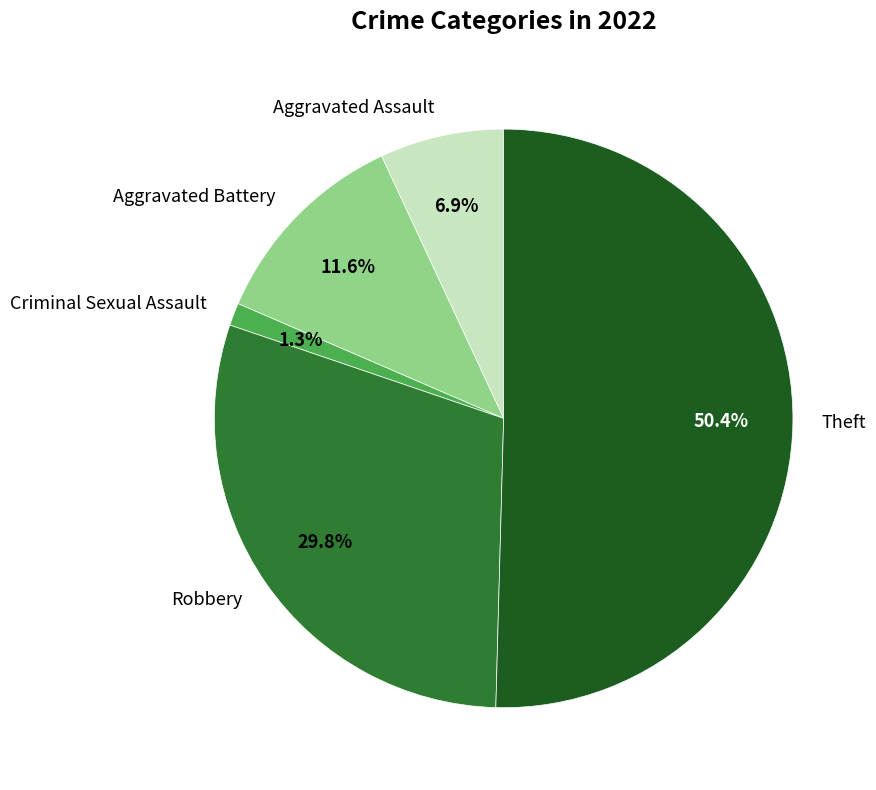

Is it true that Criminal Sexual Assault is 8% of the pie?

False